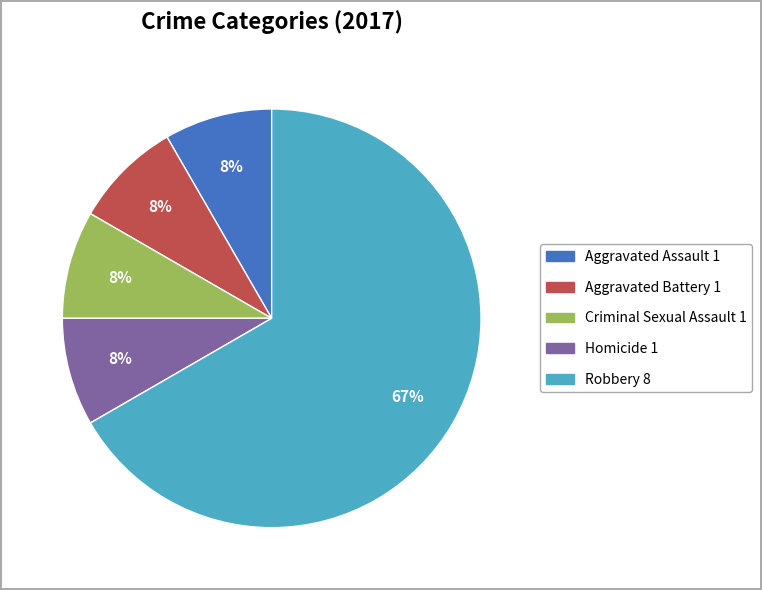

Count the number of slices in the pie.

5